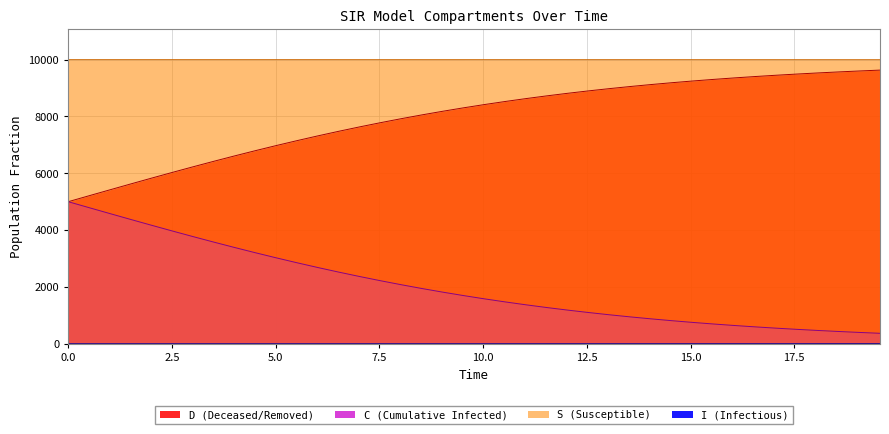

At which category is the sum across all series the highest?

0.5016722408026756